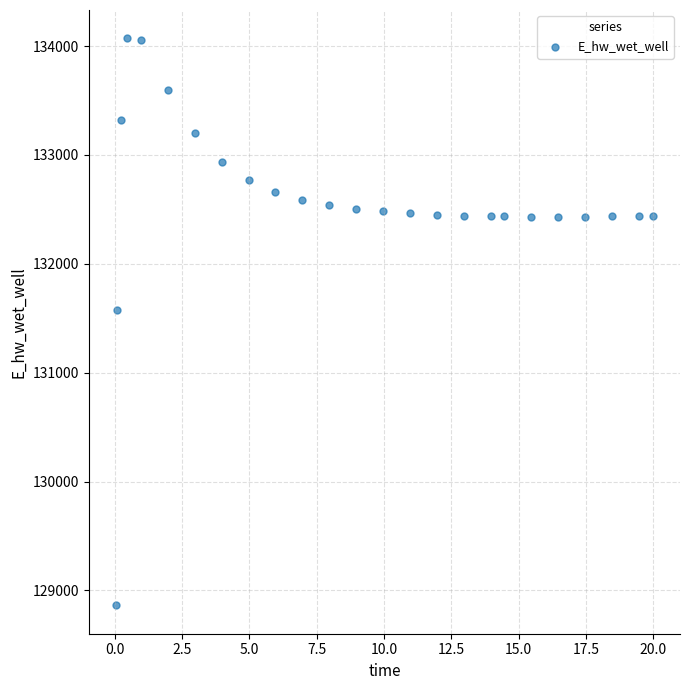

What is the range of Y values (max minus min)?

5208.0